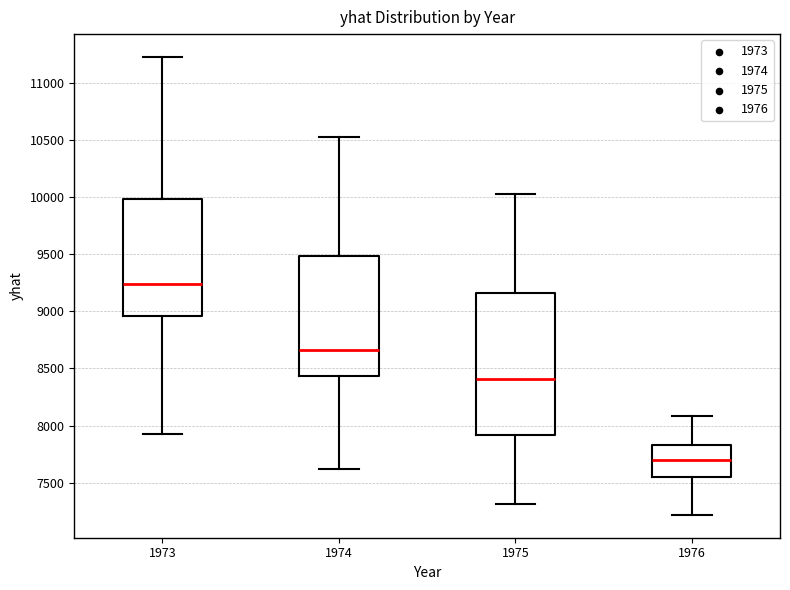

Which box is the tallest, from its lower edge to its upper edge?

1975